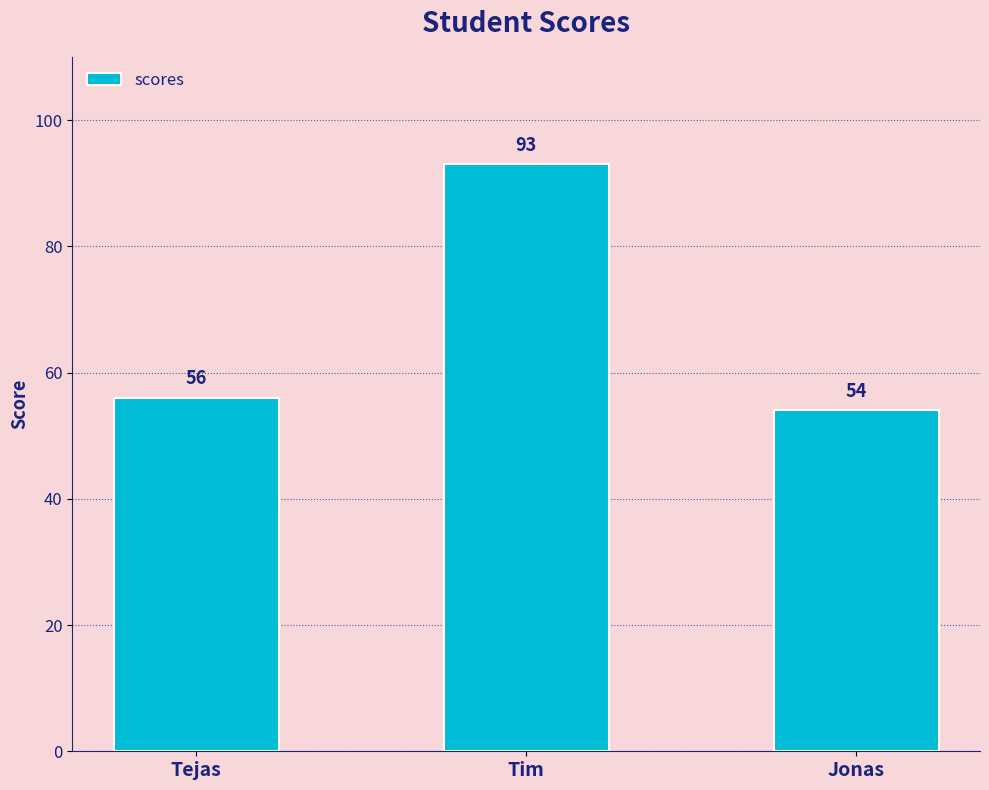

Reading right to left, list all the values displayed in this chart.

Jonas=54	Tim=93	Tejas=56